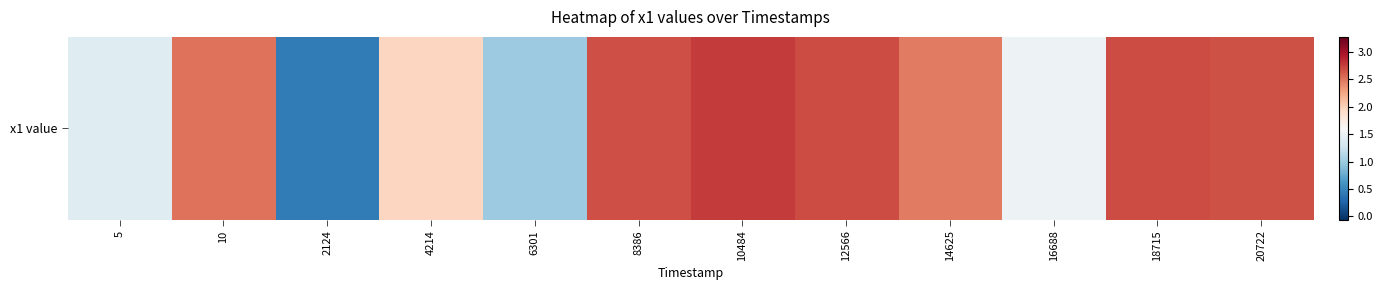

What is the change in value from 12566 to 14625?

-0.2